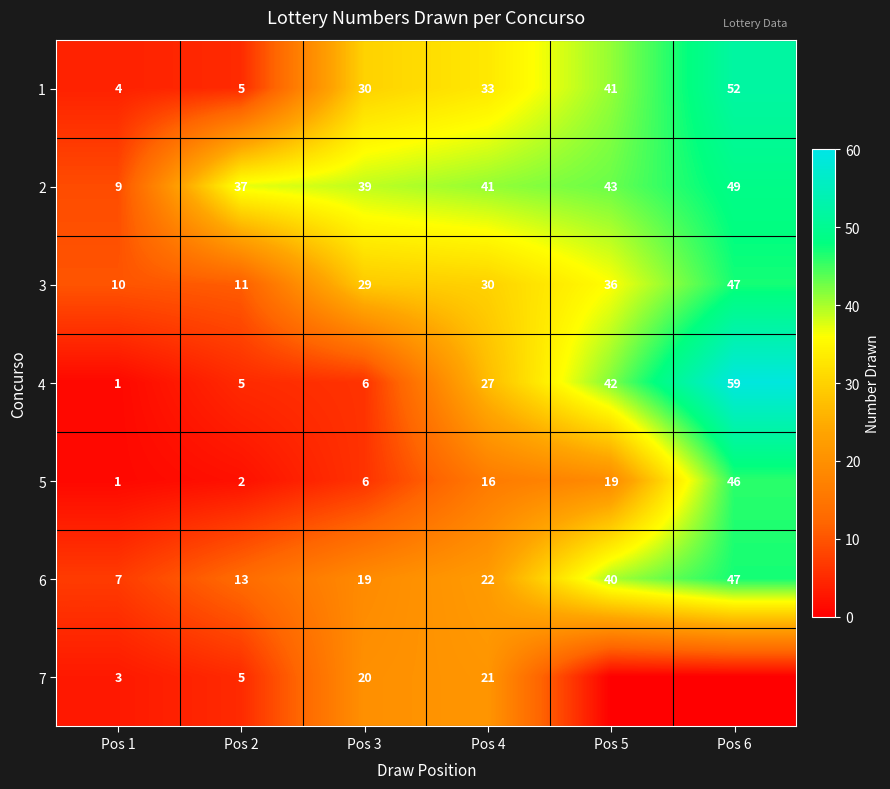

Read the 1 value at Pos 1.

4